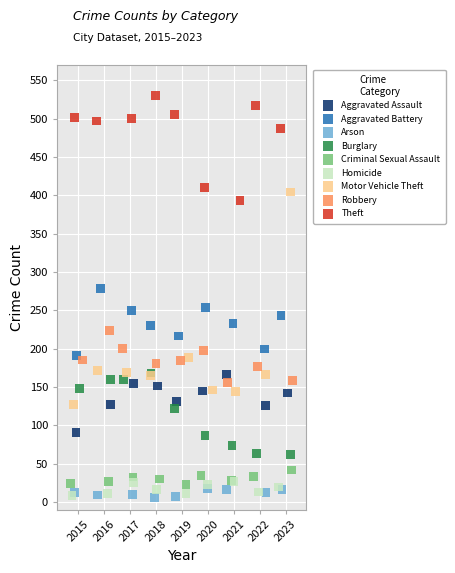

Which series has the largest Y range (max minus min)?

Motor Vehicle Theft